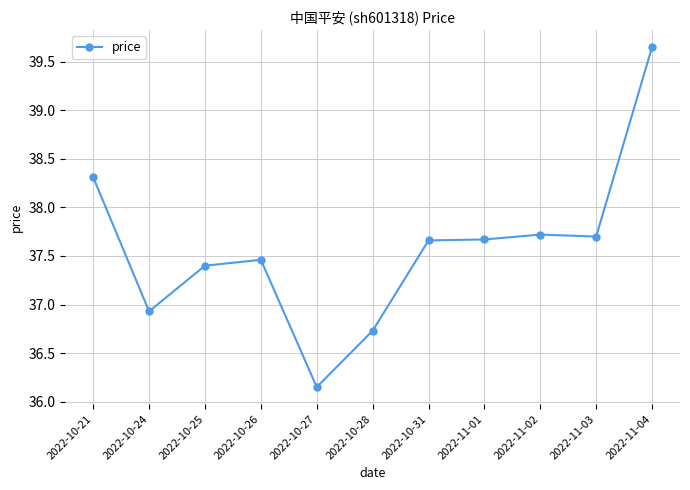

Which label corresponds to the largest value in the chart?

2022-11-04